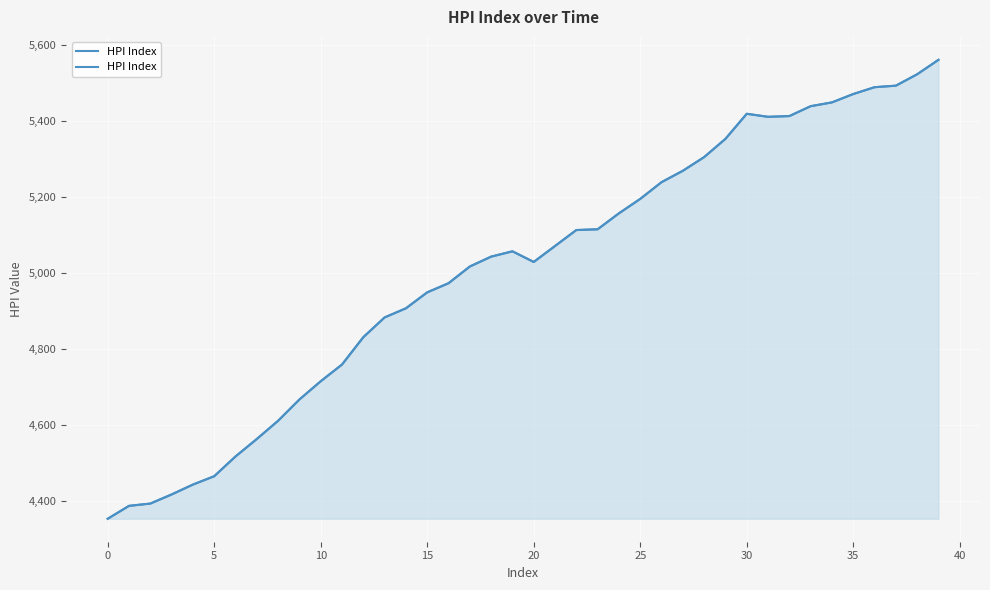

Reading left to right, transcribe all the data shown in this chart.

4352	4386	4392	4416	4442	4464	4516	4562	4610	4666	4714	4758	4830	4882	4906	4948	4972	5016	5042	5056	5028	5070	5112	5114	5156	5194	5238	5268	5304	5352	5418	5410	5412	5438	5448	5470	5488	5492	5522	5560